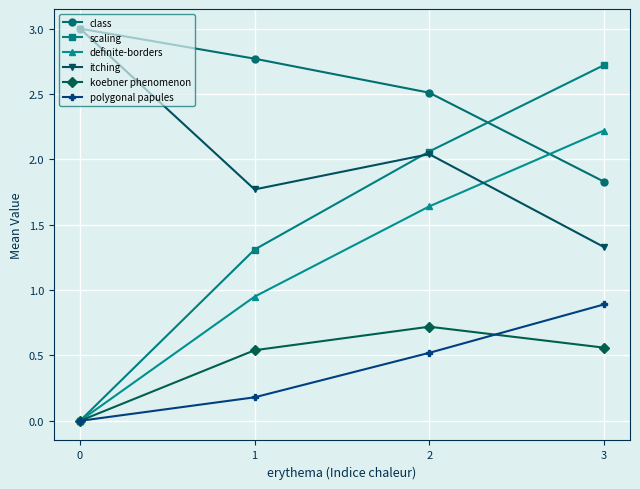

Rank the categories by polygonal papules value from lowest to highest.

0, 1, 2, 3